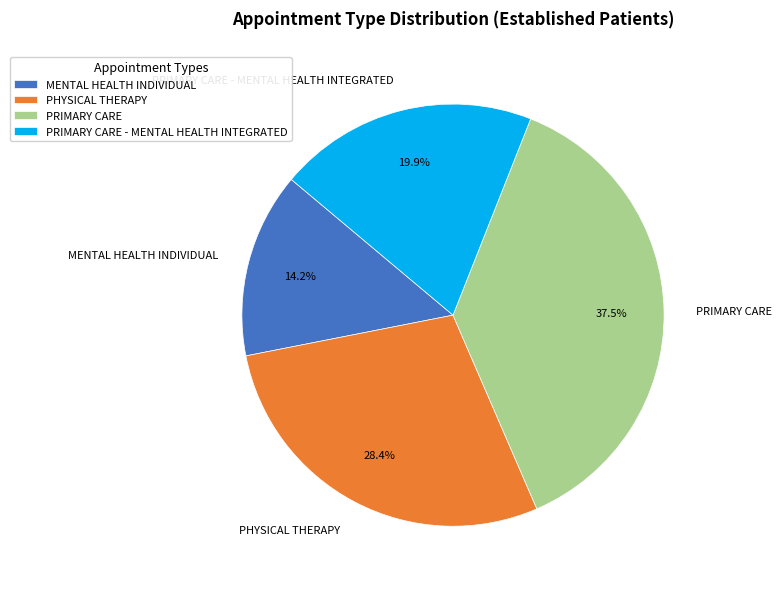

Is there a majority slice in this chart?

No